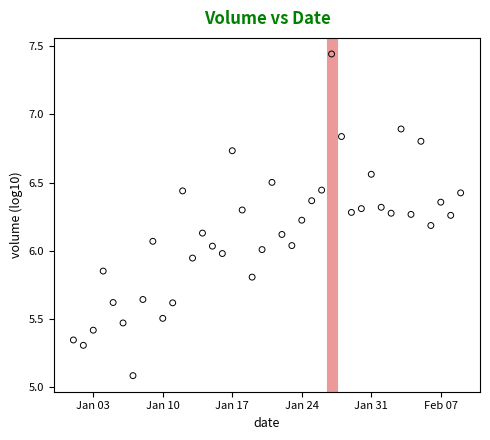

What is the range of Y values (max minus min)?

2.4